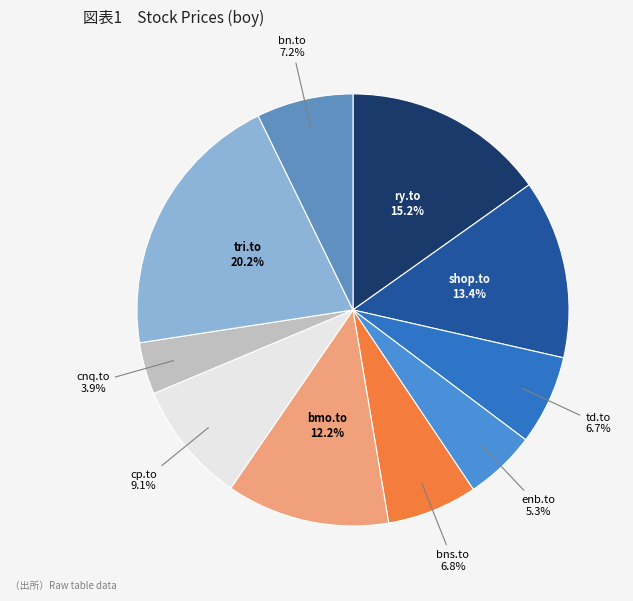

Is cnq.to the majority of the pie?

No